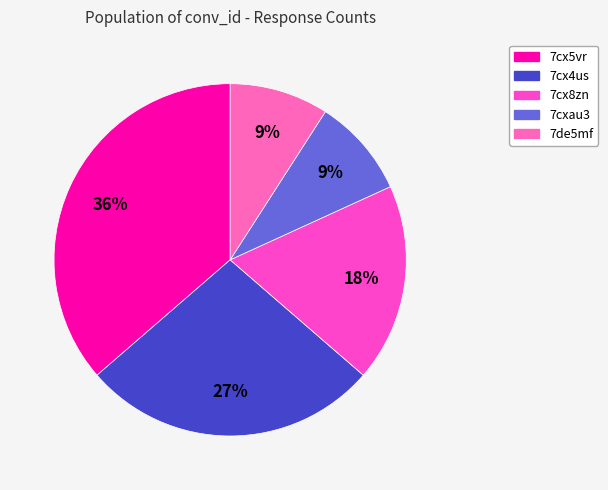

How many slices are in this pie chart?

5